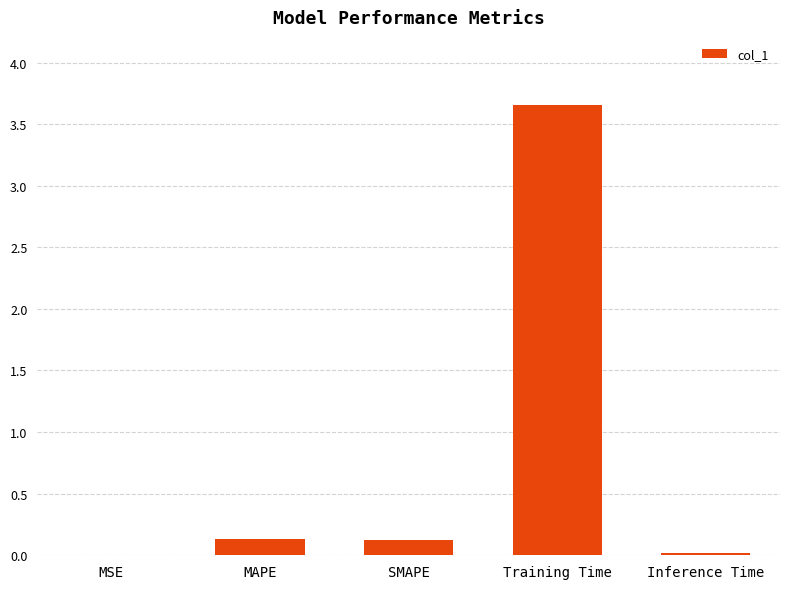

Which has a higher value, Inference Time or SMAPE?

SMAPE